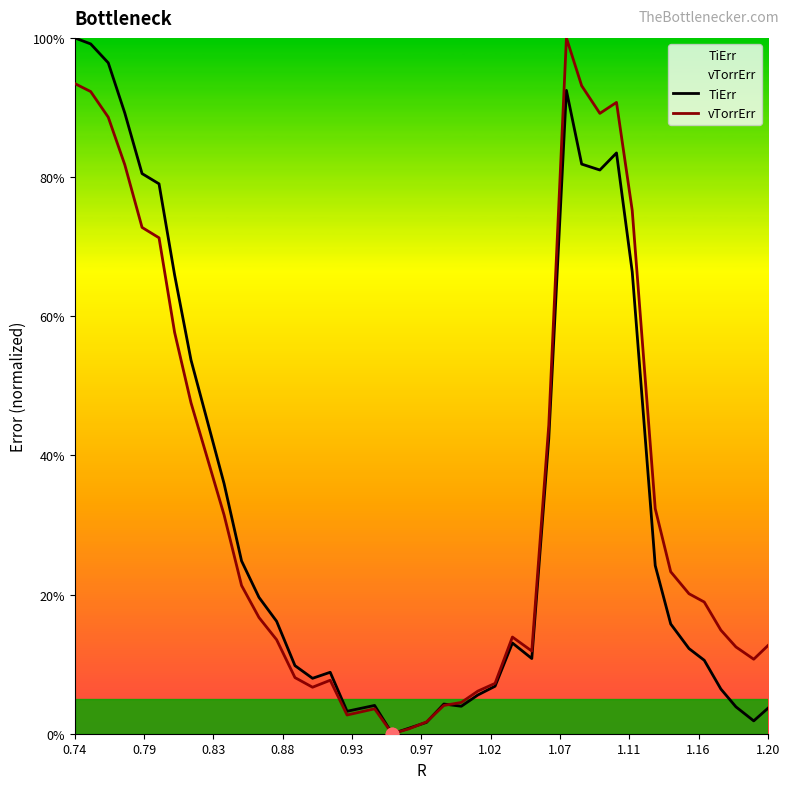

What are all the series names shown in the legend?

TiErr, vTorrErr